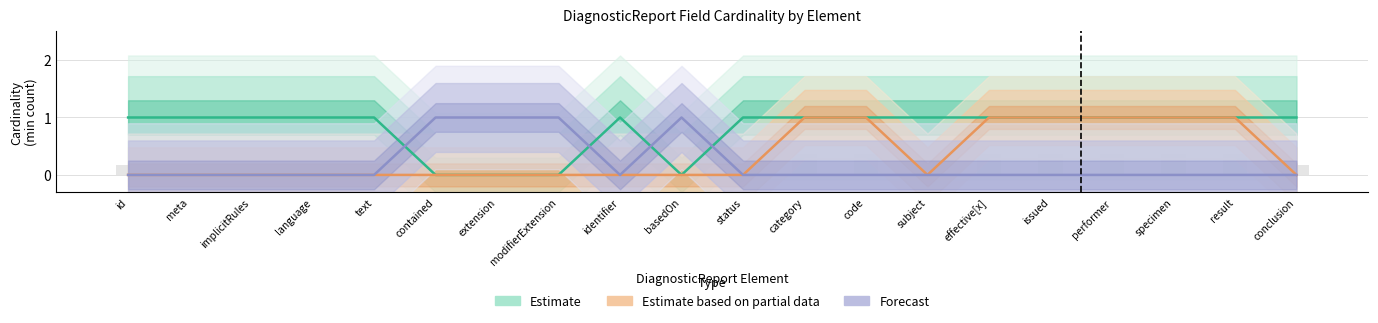

How many values in Forecast are above zero?

4